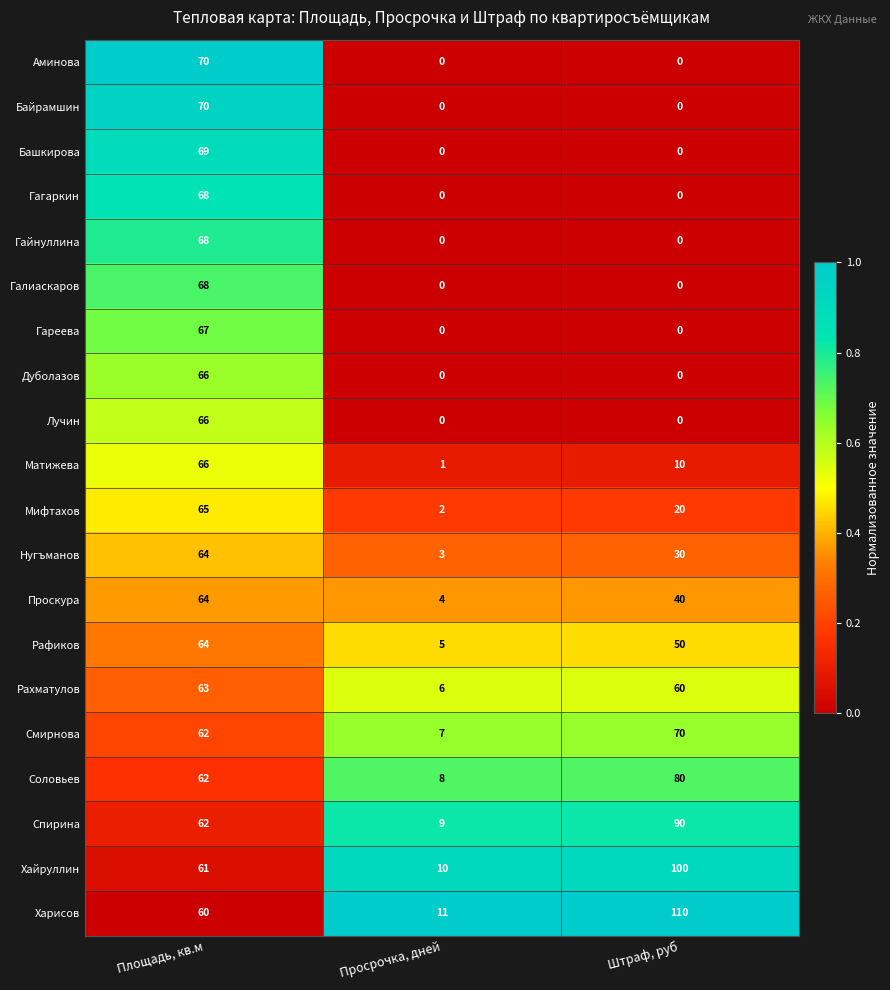

The value of Спирина at Площадь, кв.м is 28. True or false?

False